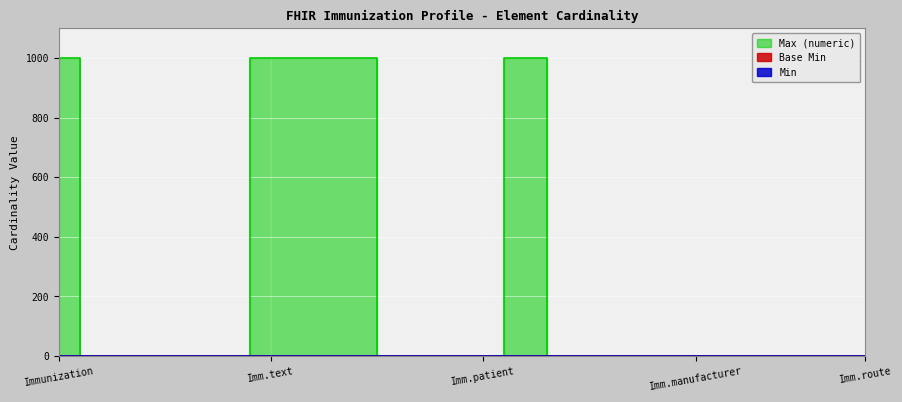

How many positive values does the Base Min series have?

3